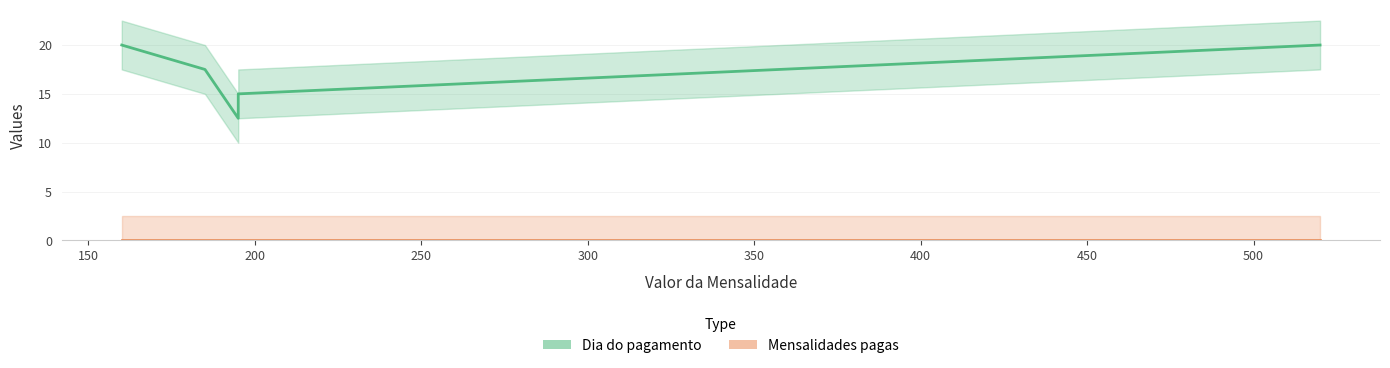

At 195, list the series in order from smallest to largest.

Mensalidades pagas, Dia do pagamento